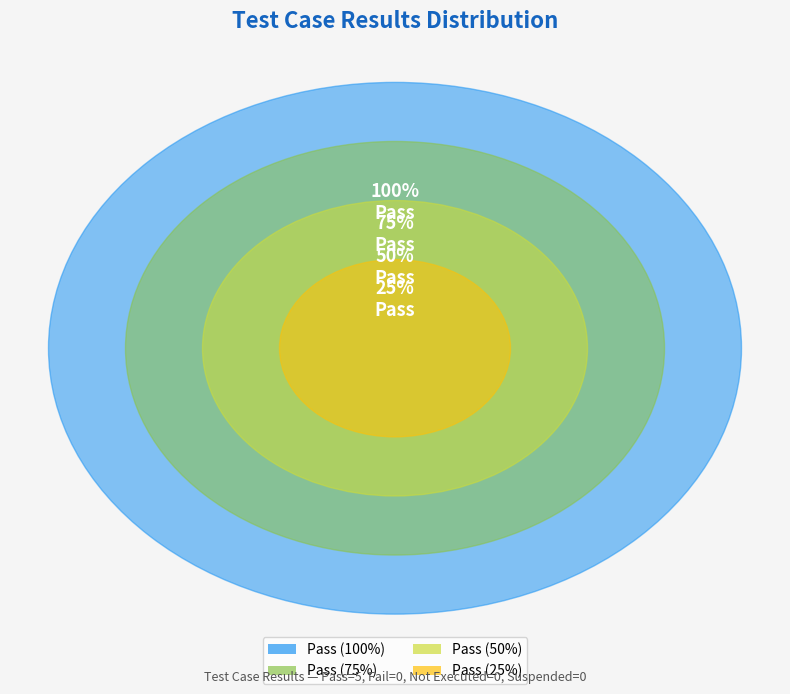

The Fail slice represents 1% of the pie. True or false?

False